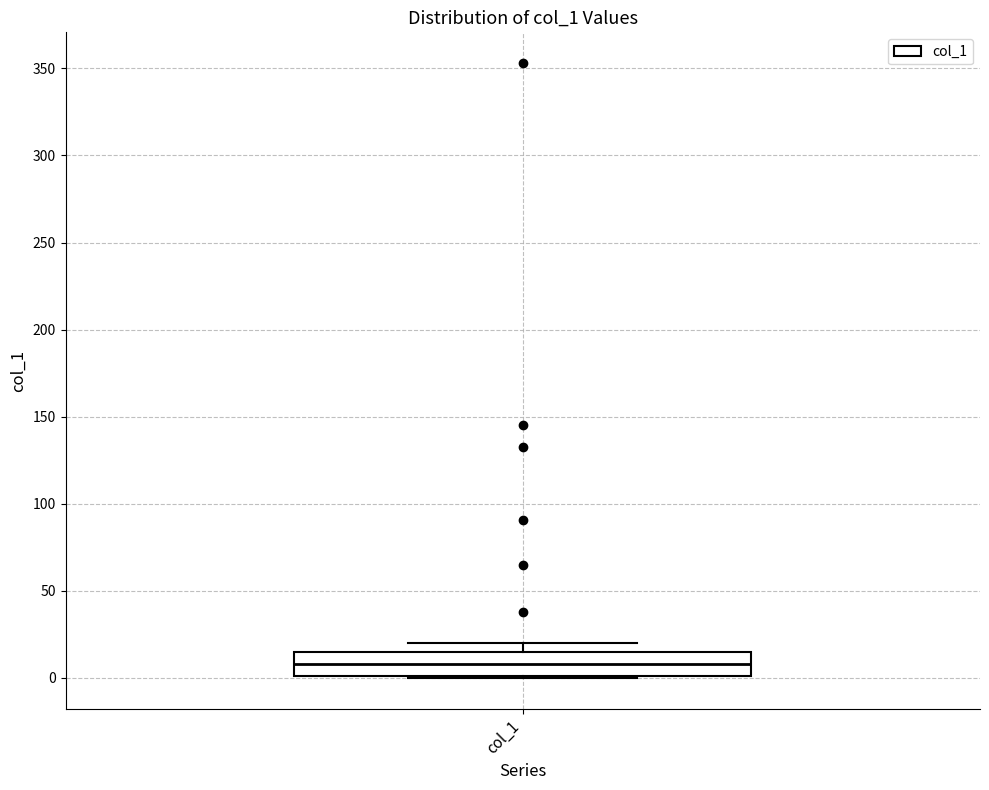

Where is the upper edge of the box for col_1 on the y-axis? The values are not printed on the chart, so give them approximately, as read against the axis.

15